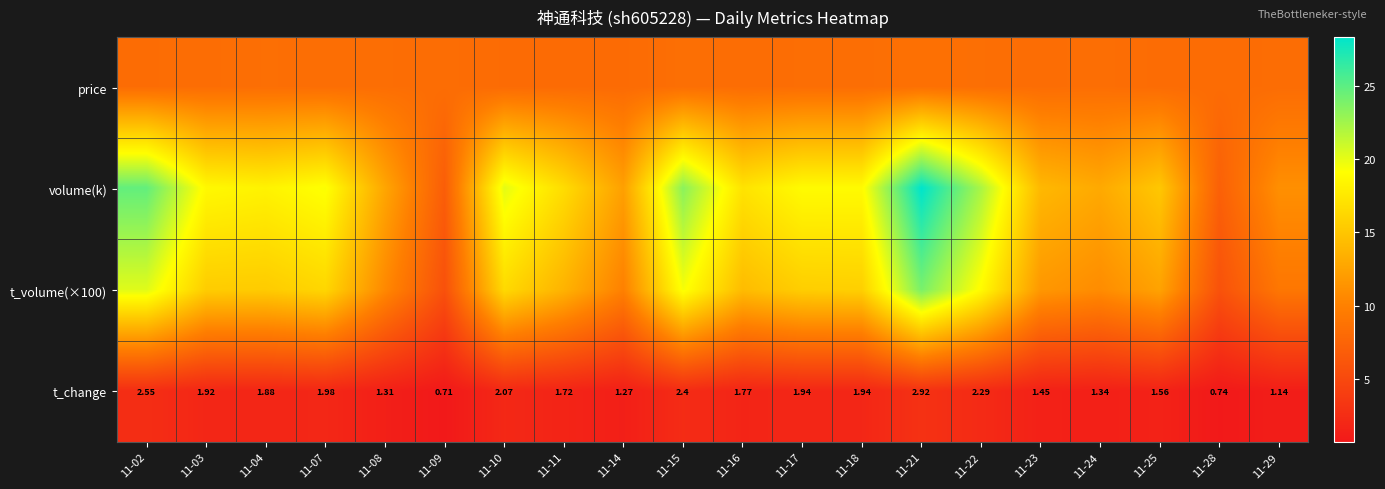

What is the average value of the volume(k) series?

16.9